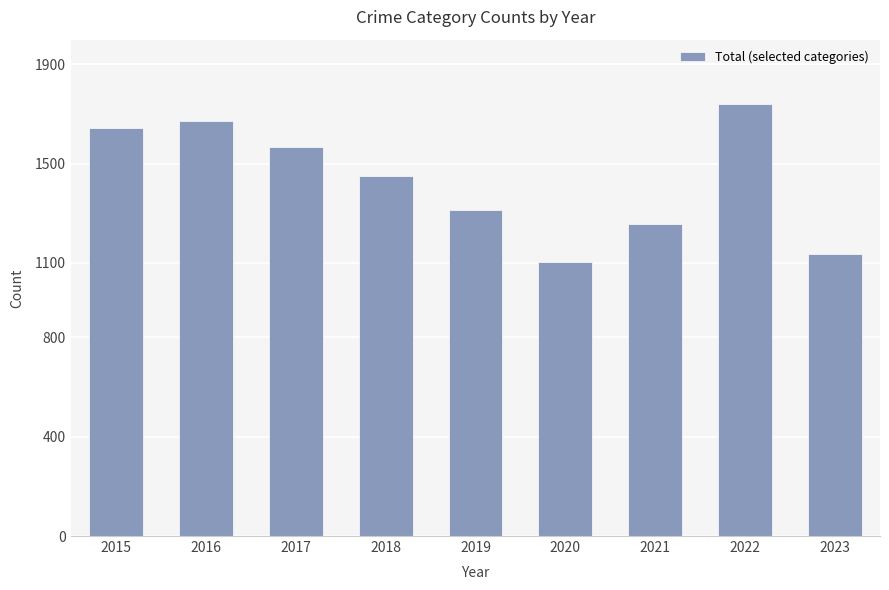

Reading right to left, extract all data points from this chart.

1135	1738	1257	1104	1313	1448	1565	1673	1645